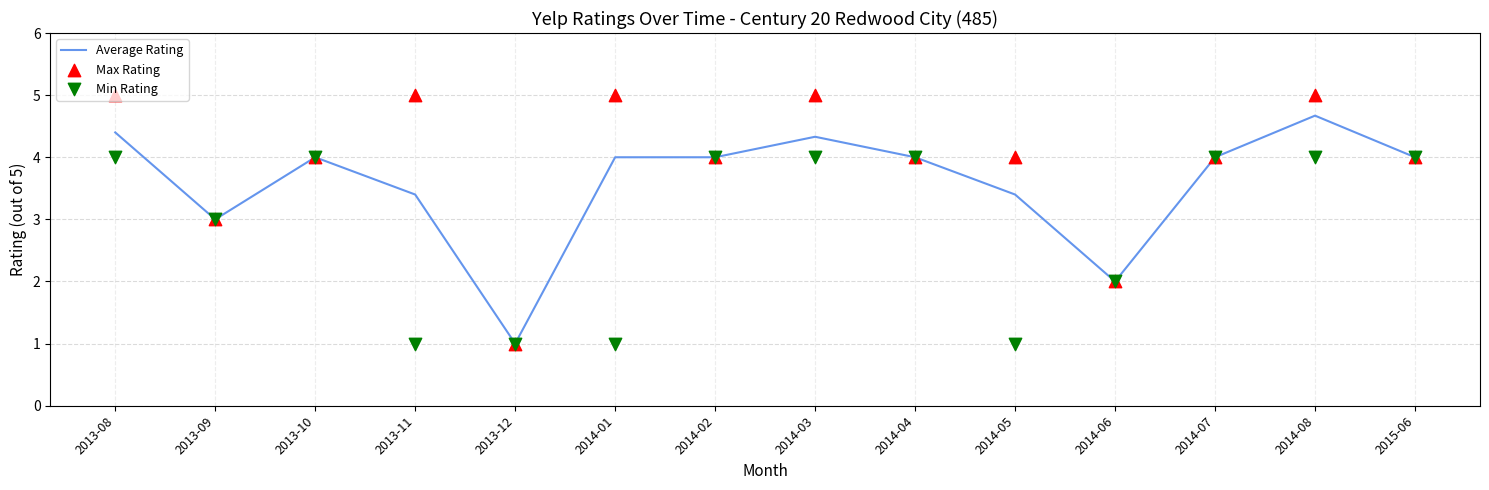

At how many categories does at least one series exceed 1?

13